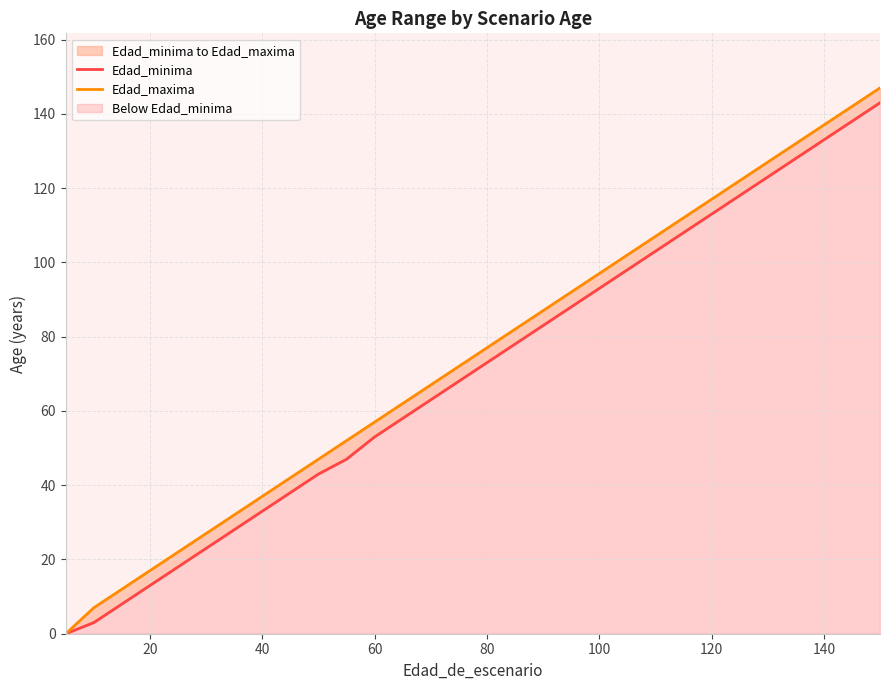

List the series in order of their overall mean, highest first.

Edad_maxima, Edad_minima